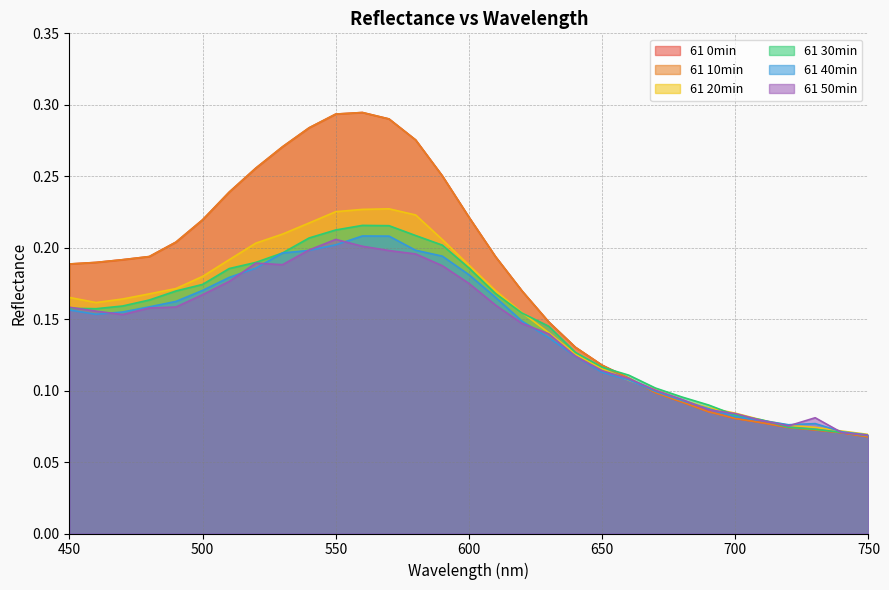

At which category does 61 20min reach its first local valley?

460